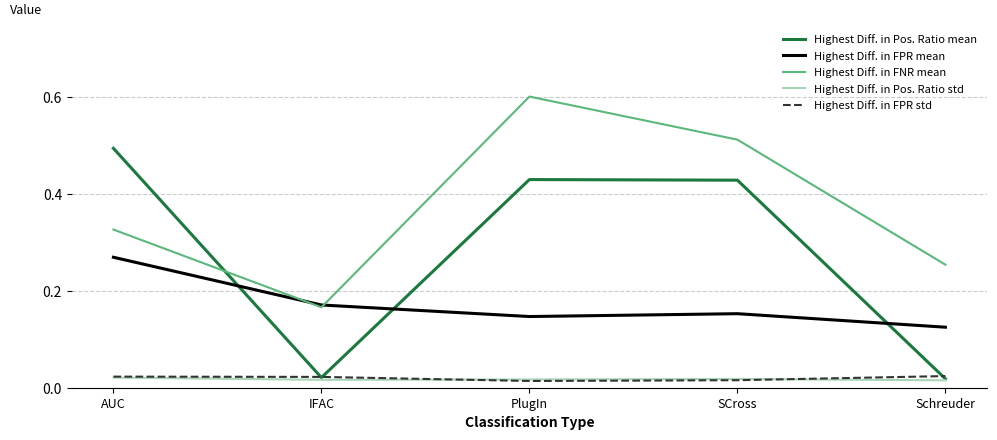

How many interior local peaks does the Highest Diff. in Pos. Ratio mean series have?

1